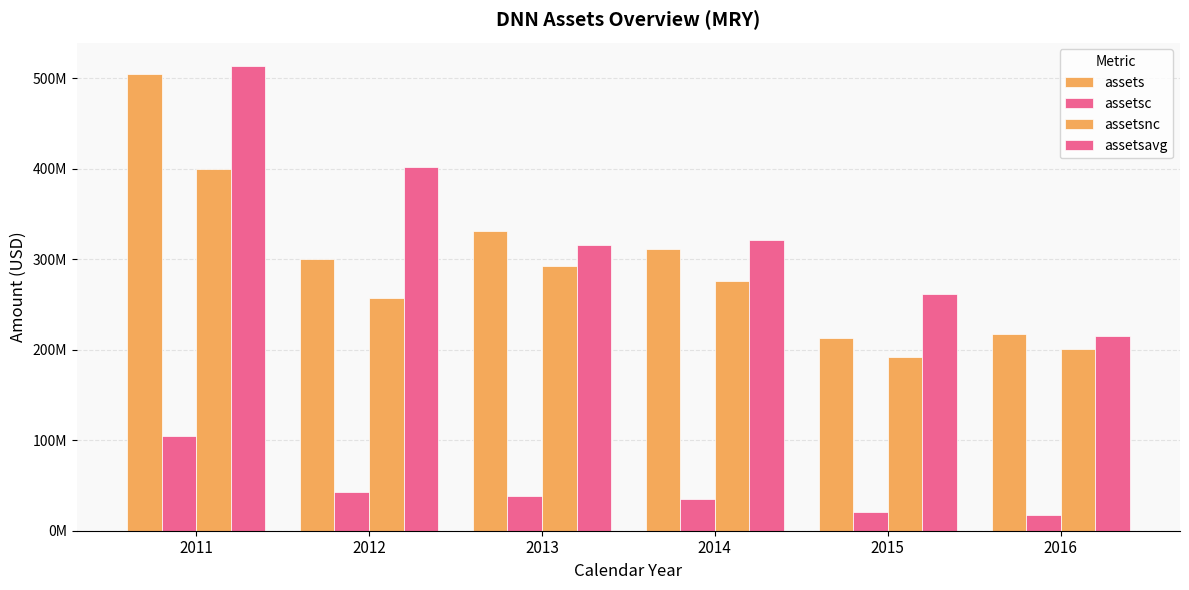

Are the bars horizontal?

No